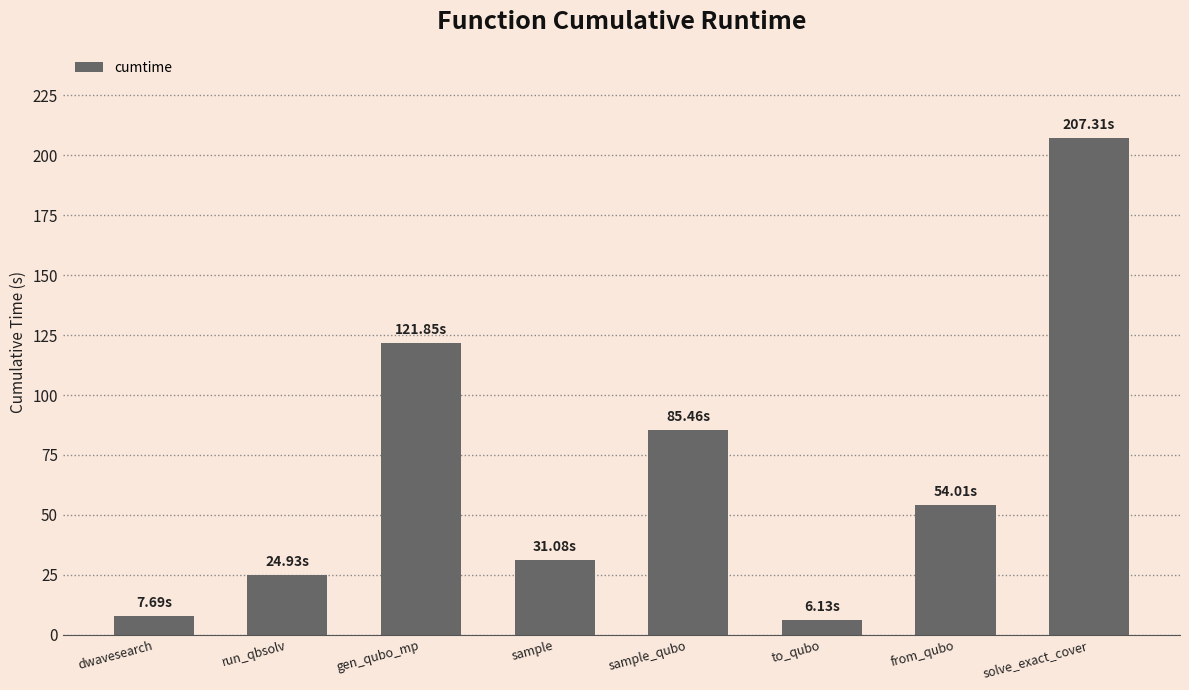

Between sample and solve_exact_cover, which is larger?

solve_exact_cover